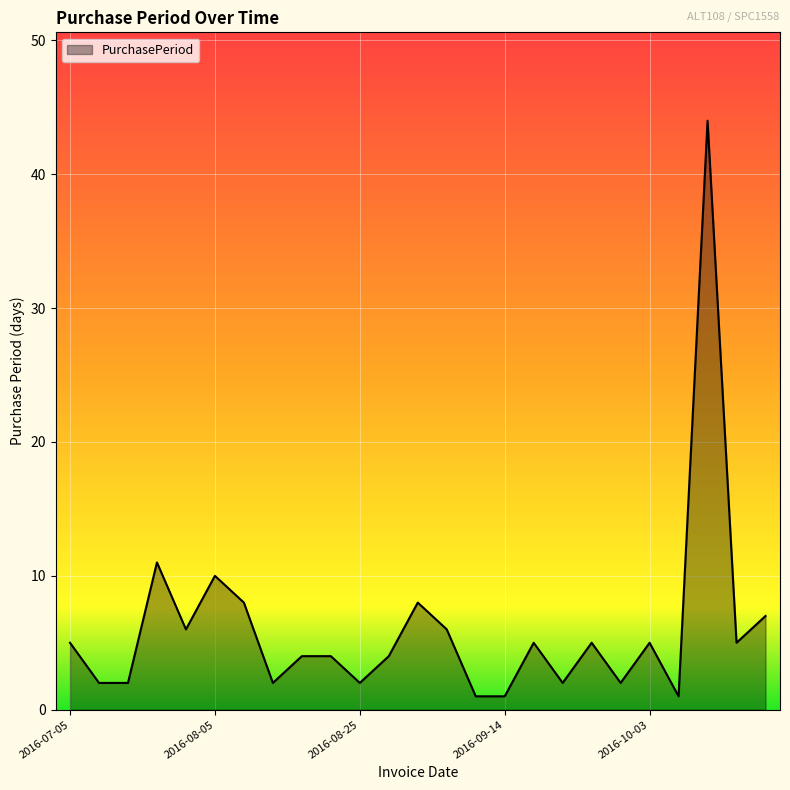

What is the difference between the maximum and minimum values?

43